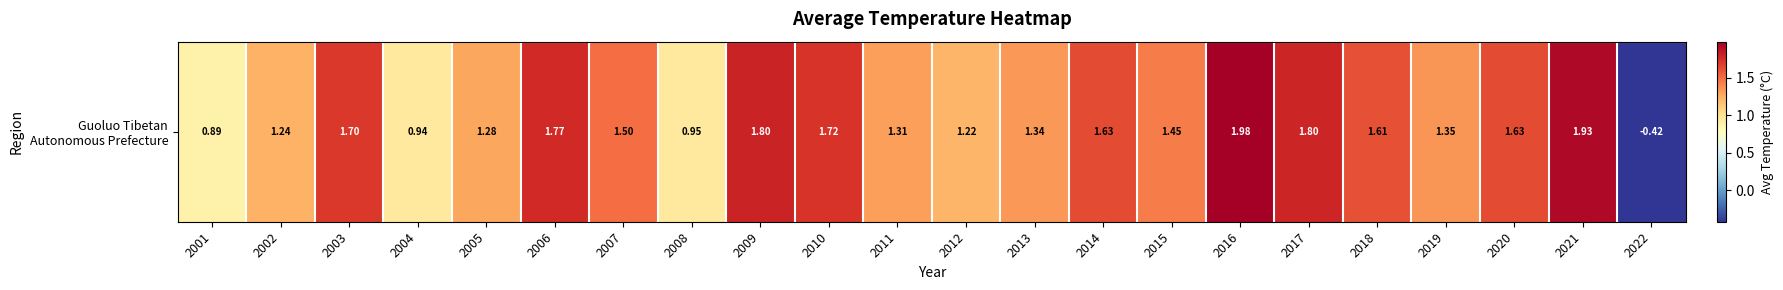

Which label corresponds to the largest value in the chart?

2016